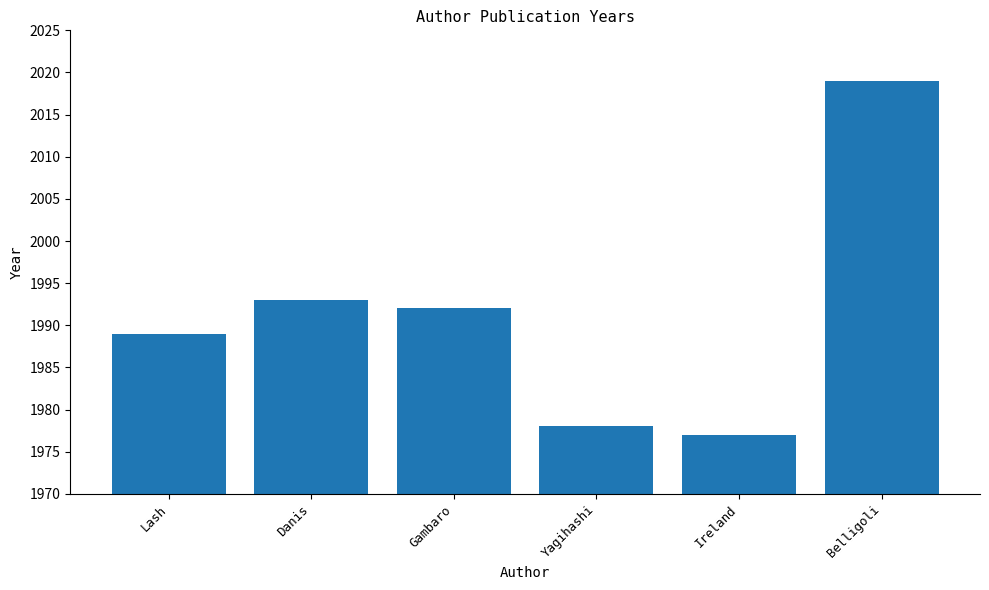

What is the change in value from Lash to Belligoli?

+30